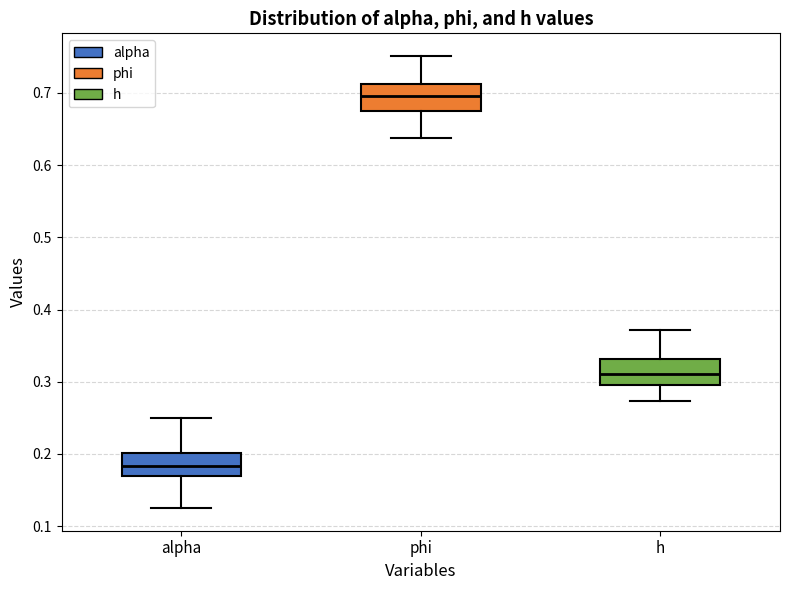

Where does the lower whisker of the box for alpha end on the y-axis? The values are not printed on the chart, so give them approximately, as read against the axis.

0.12